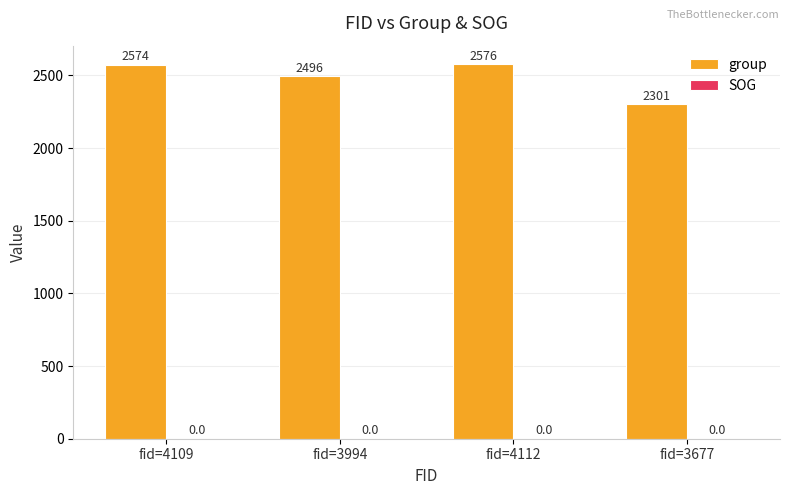

The chart shows a value of 2496 at fid=3994. True or false?

True